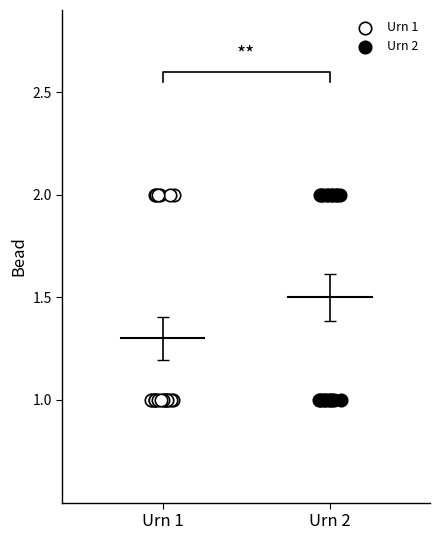

What are all the series names shown in the legend?

Urn 1, Urn 2